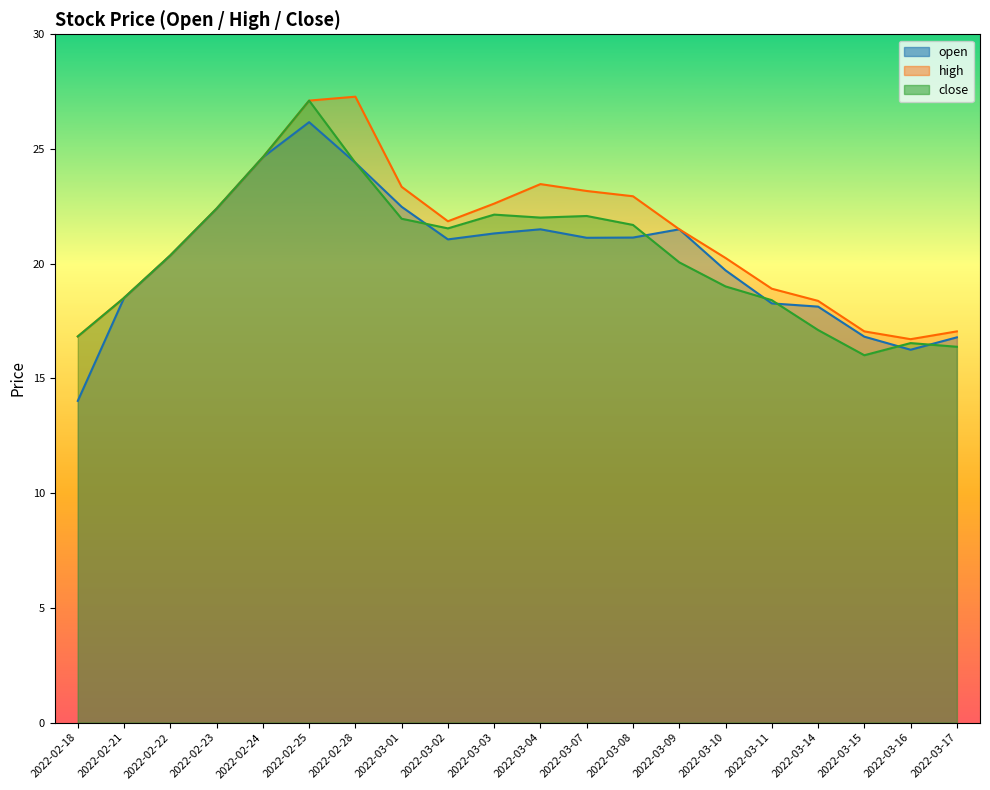

What position from the right is 2022-03-01?

13